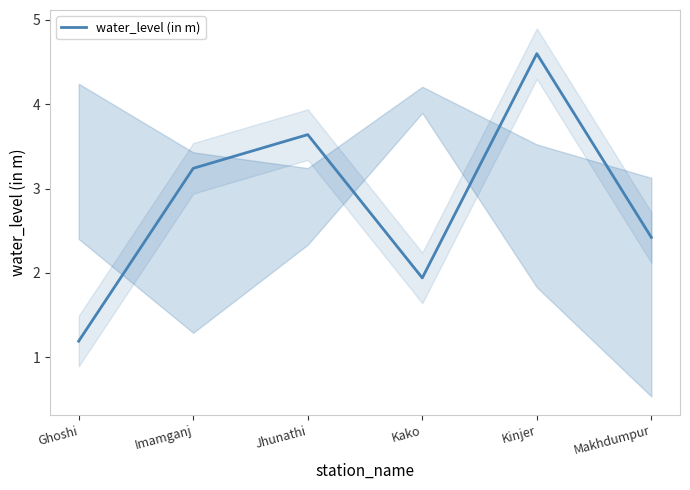

Reading right to left, extract all data points from this chart.

Makhdumpur=2.4	Kinjer=4.6	Kako=1.9	Jhunathi=3.6	Imamganj=3.2	Ghoshi=1.2